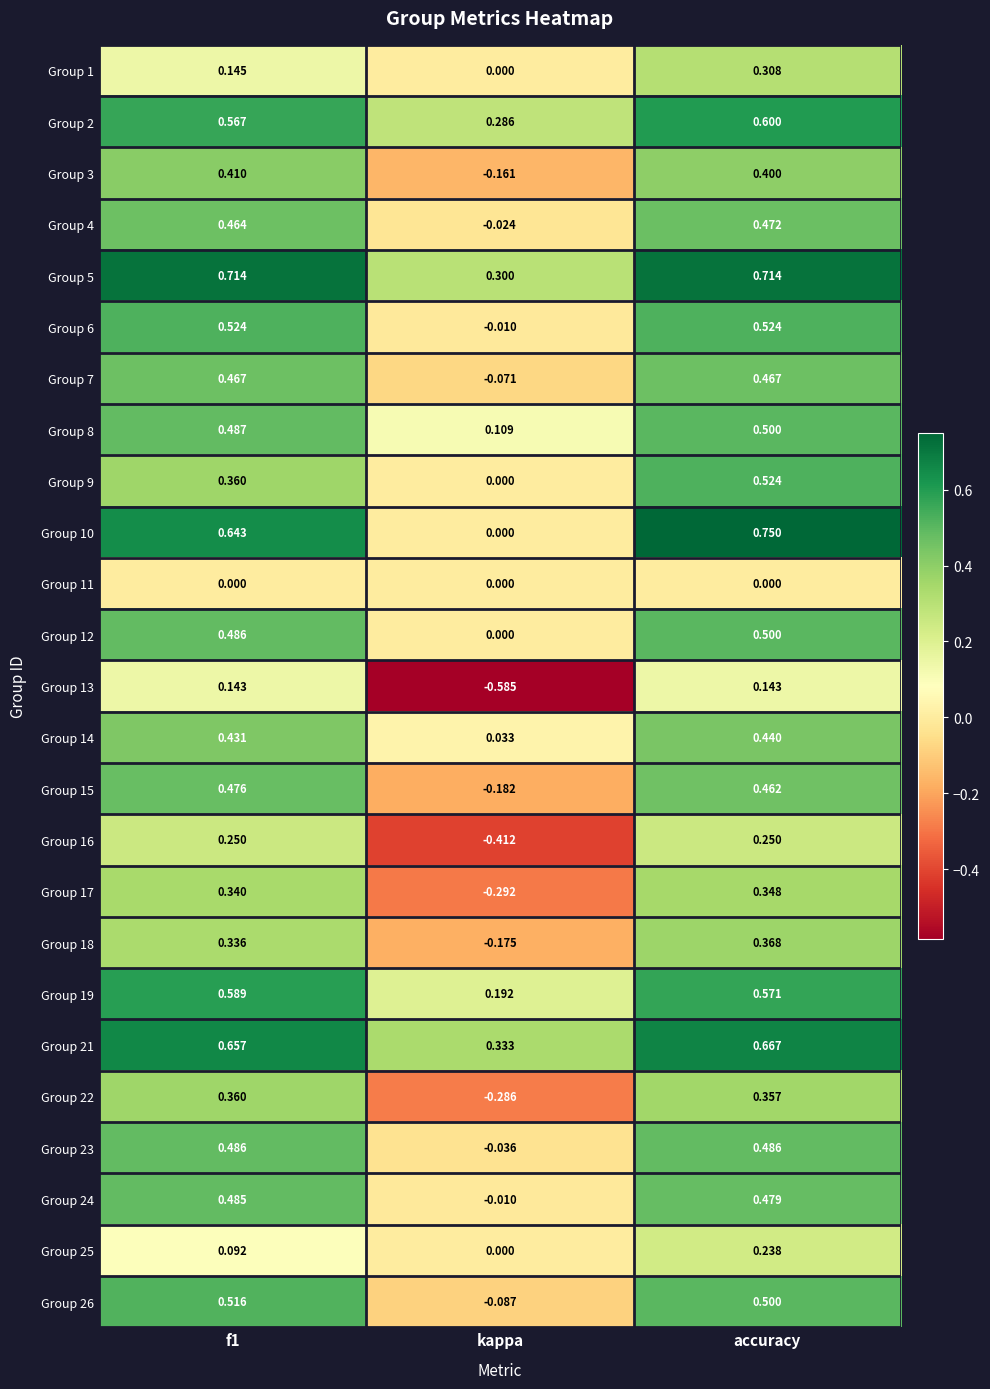

Between f1 and kappa, which series saw the biggest shift?

Group 13